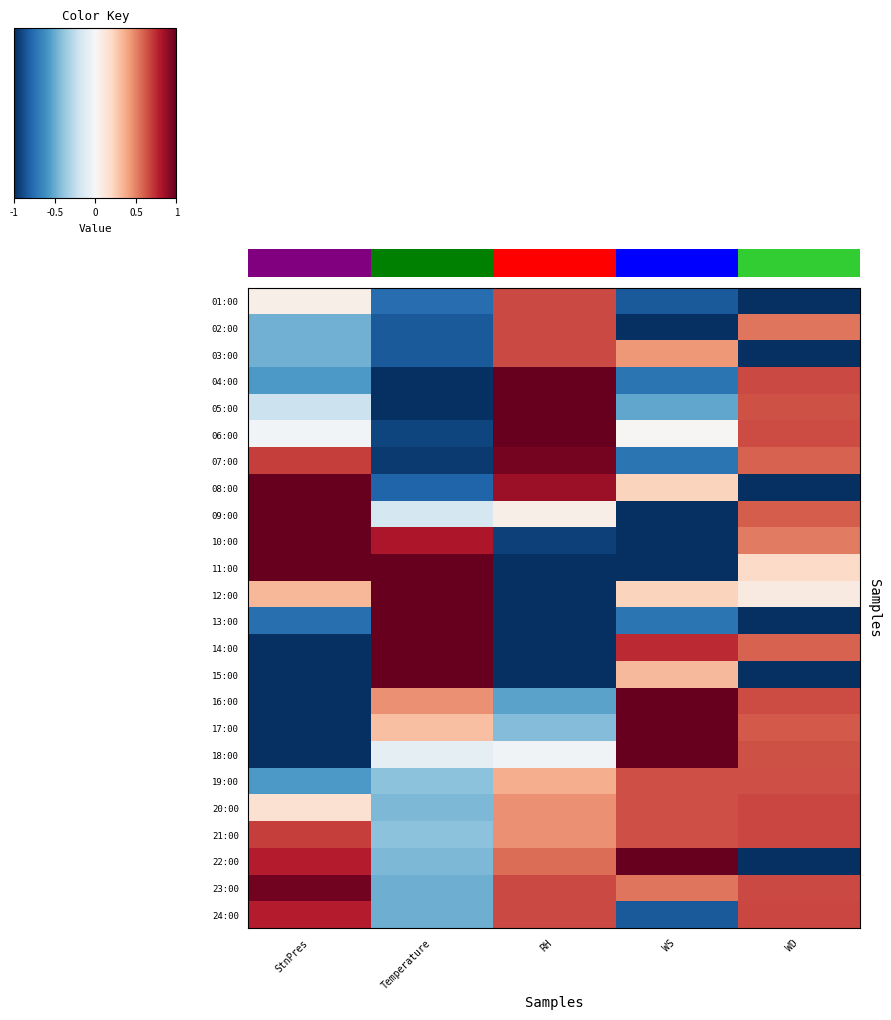

Rank the series at WS from lowest to highest value.

02:00, 09:00, 10:00, 11:00, 01:00, 24:00, 04:00, 07:00, 13:00, 05:00, 06:00, 08:00, 12:00, 15:00, 03:00, 23:00, 19:00, 20:00, 21:00, 14:00, 16:00, 17:00, 18:00, 22:00